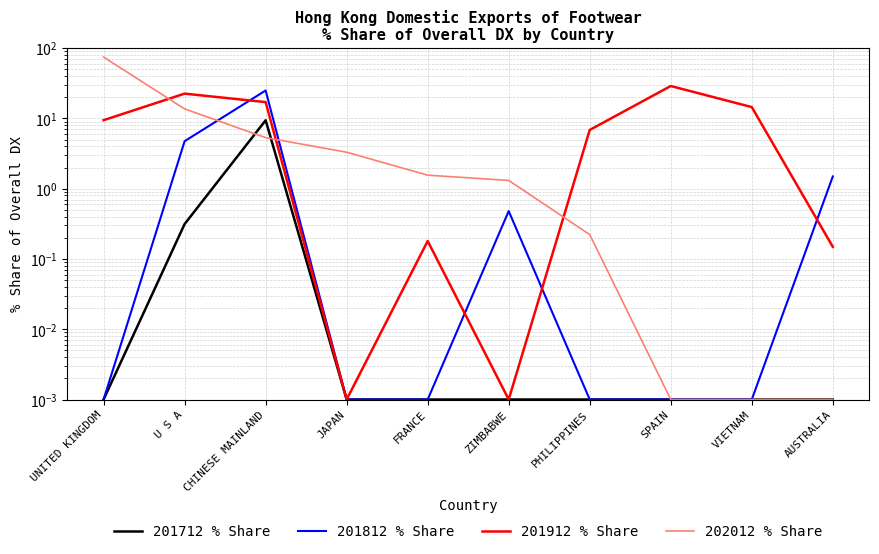

At which category does the chart reach its minimum across all series?

UNITED KINGDOM